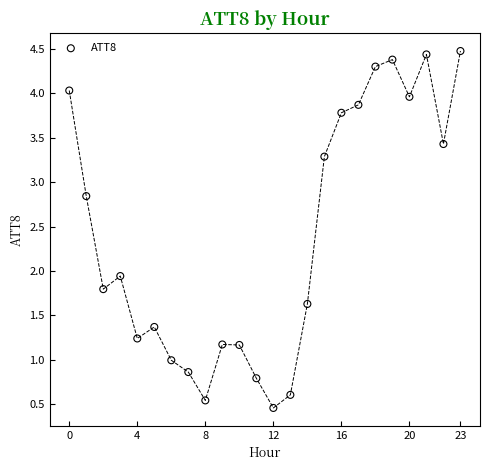

What Y value in the scatter plot is closest to 2?

1.9